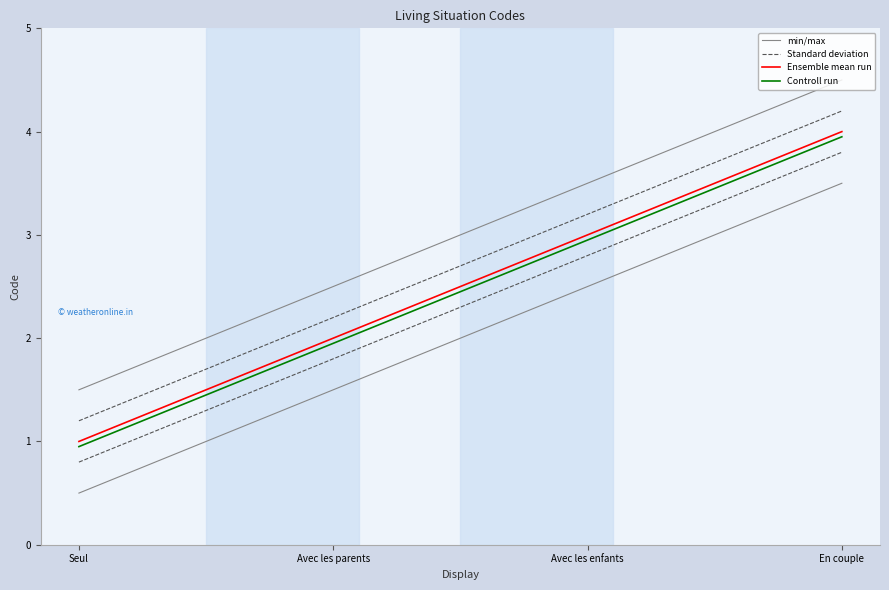

Which category has the lowest value across all series?

Seul